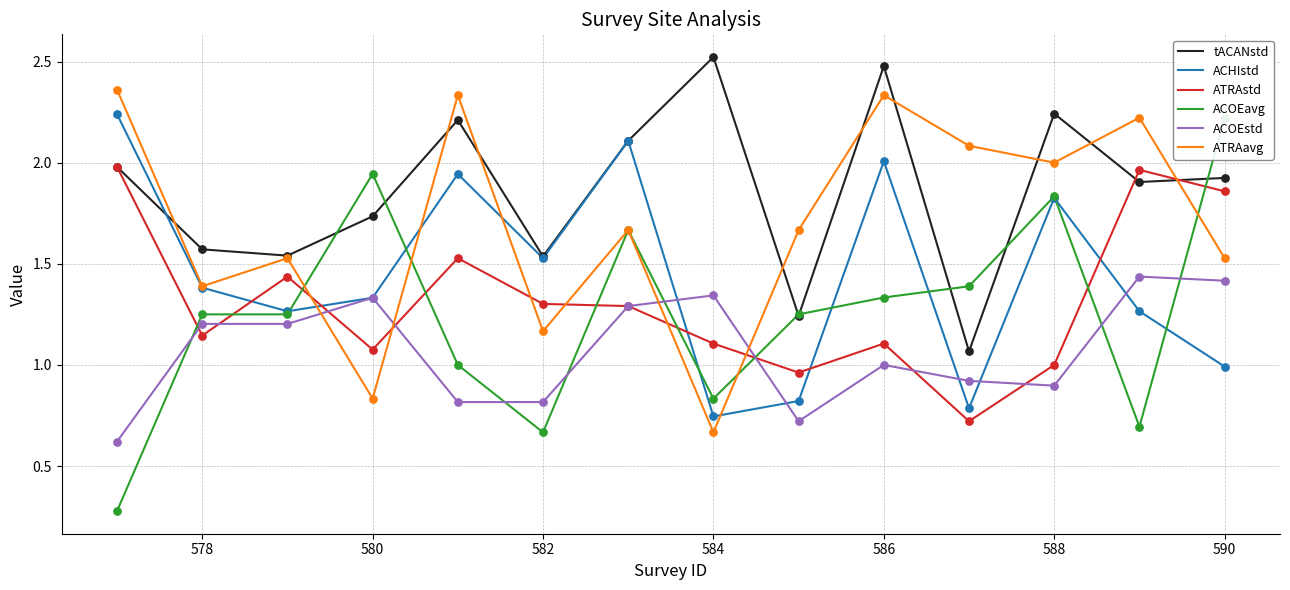

Which series has the largest total across all categories?

tACANstd